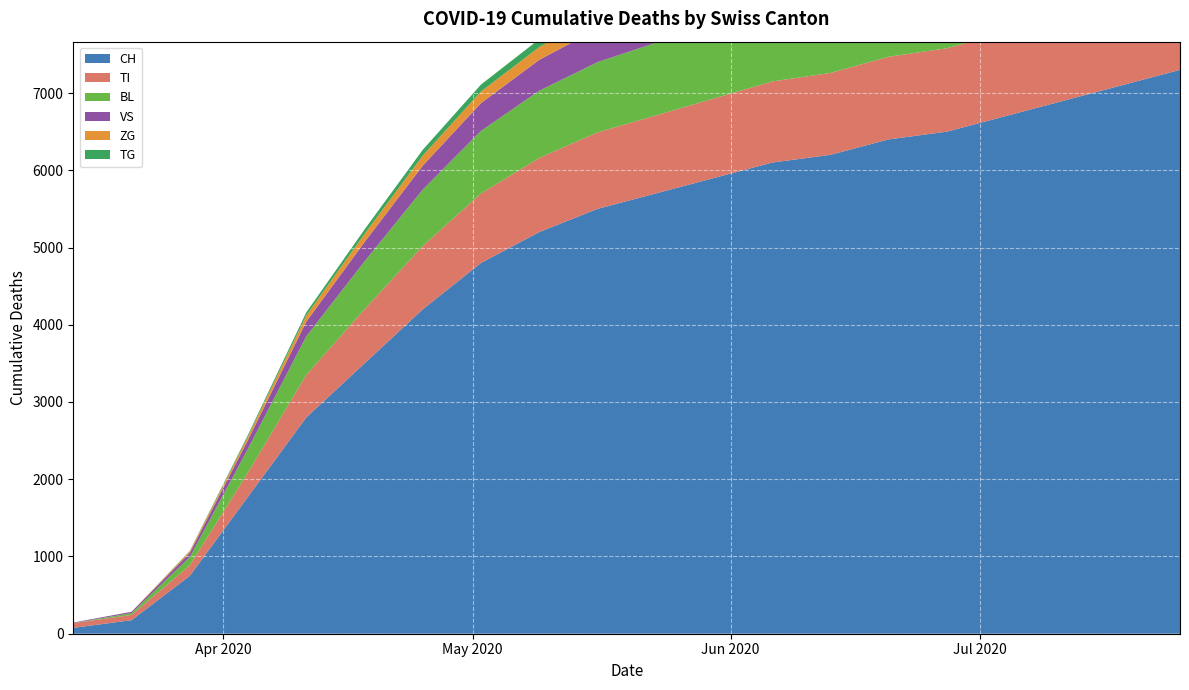

Reading left to right, extract all data points from this chart.

CH: 76	175	749	1774	2800	3500	4200	4800	5200	5500	5700	5900	6100	6200	6400	6500	6700	6900	7100	7300
TI: 61	68	136	314	550	700	820	900	960	990	1010	1030	1050	1060	1070	1080	1090	1100	1110	1120
BL: 2	24	108	309	500	620	730	810	870	910	940	960	980	995	1010	1020	1030	1040	1050	1060
VS: 6	17	53	112	190	250	310	360	400	430	450	465	478	488	496	502	508	513	518	522
ZG: 0	0	21	46	80	105	130	150	165	175	182	188	193	197	200	203	206	208	210	212
TG: 0	0	5	21	40	58	75	90	102	111	118	123	127	130	133	135	137	139	141	143